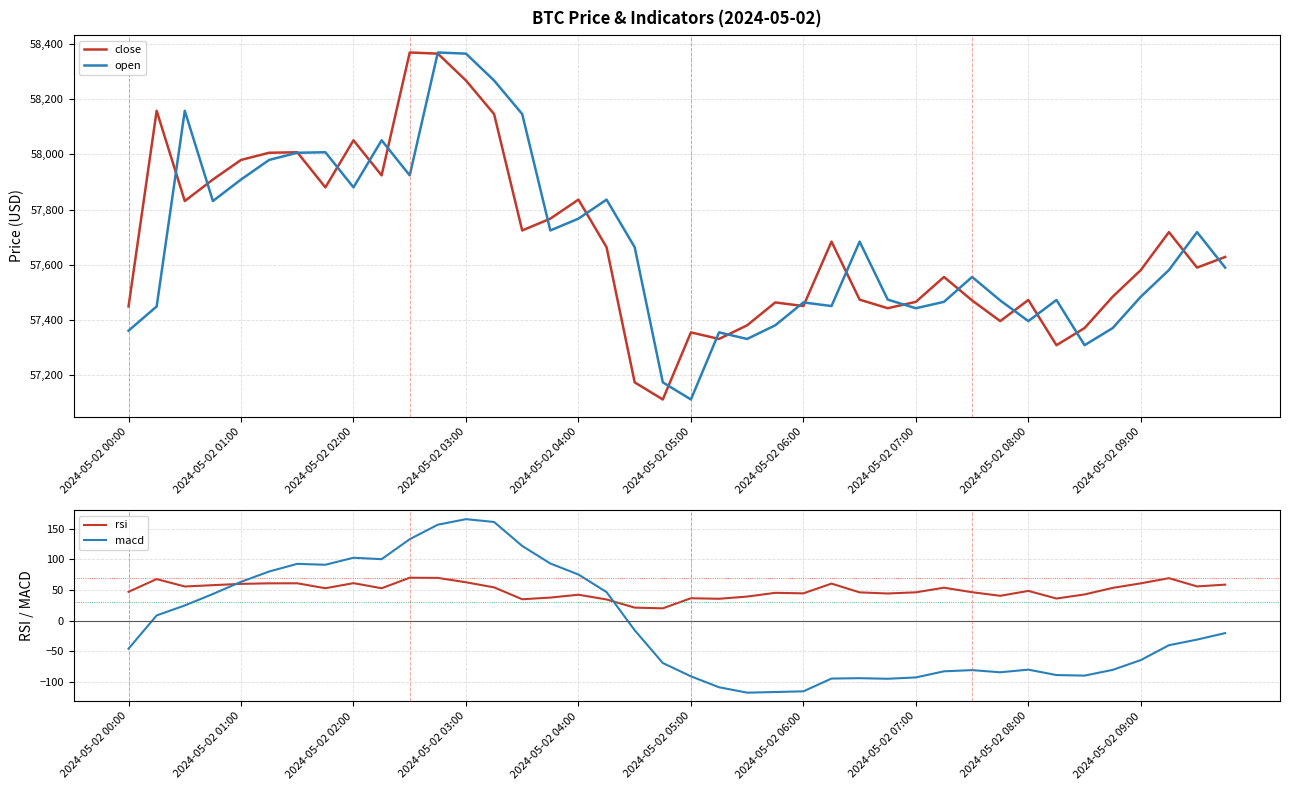

What is the difference between the second highest and minimum values in the macd series?

277.8